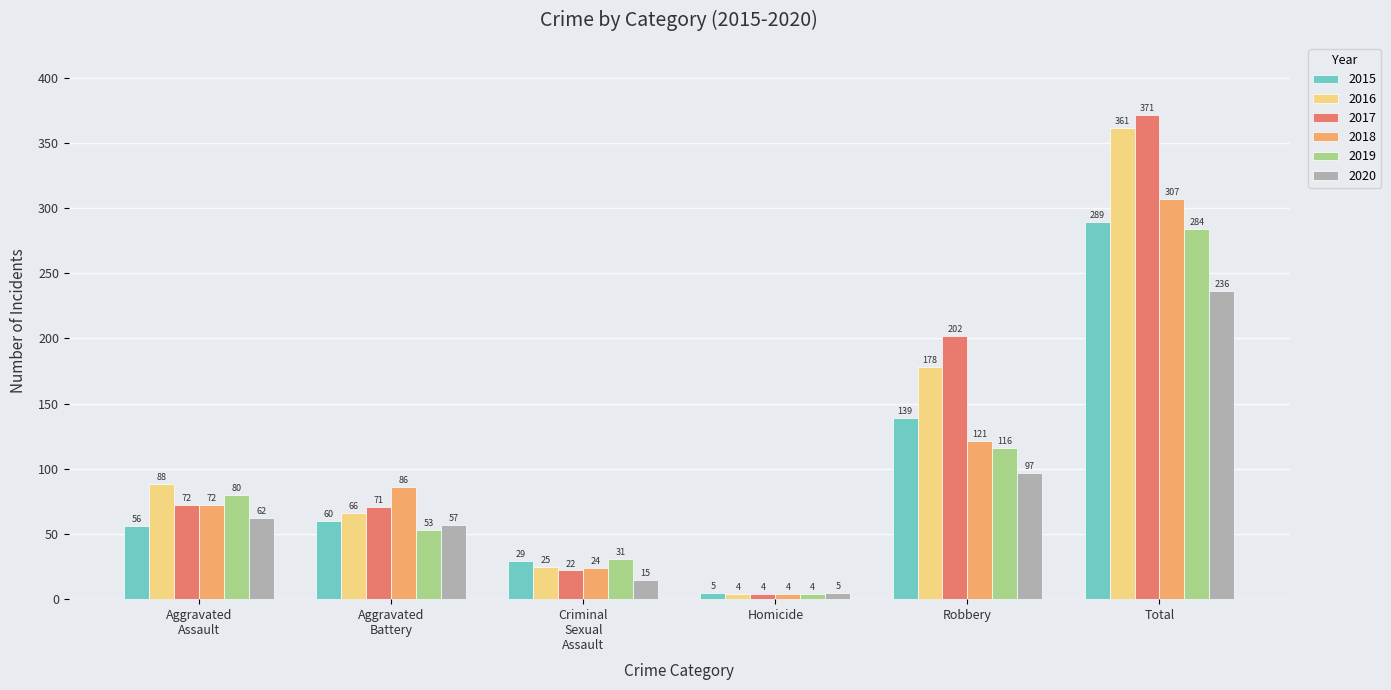

What is the difference between the maximum and minimum values in the 2017 series?

367